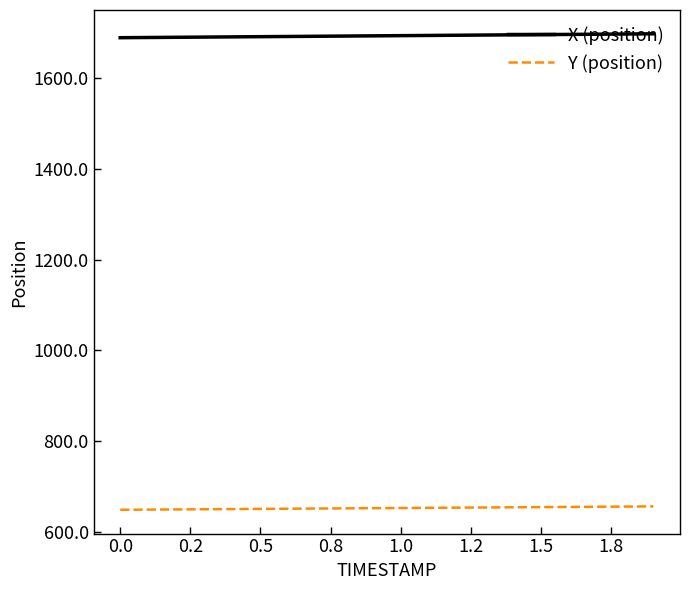

Rank the series by their maximum value, from highest to lowest.

X (position), Y (position)